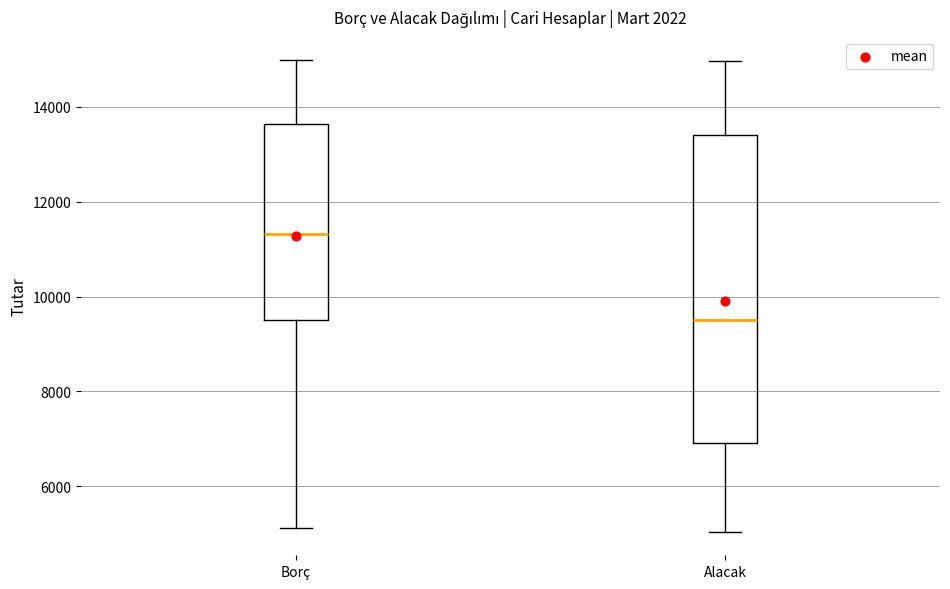

Comparing the boxes themselves (not the whiskers), which one is the tallest?

Alacak